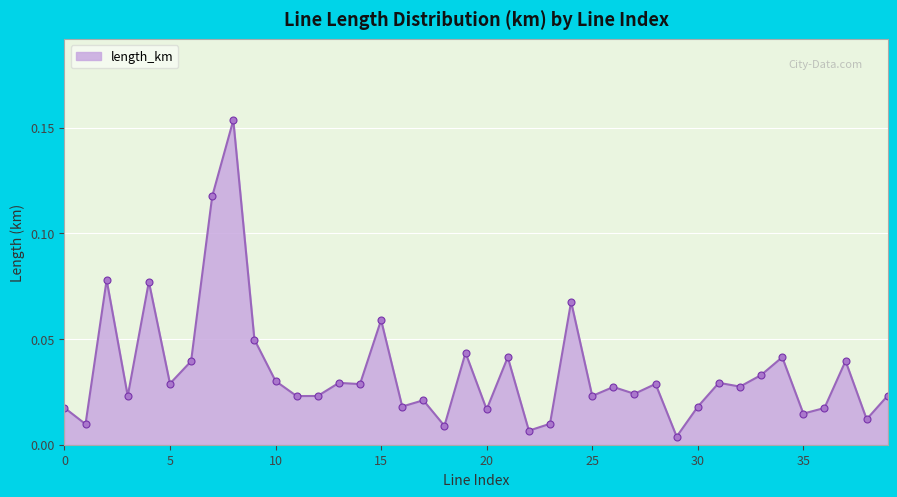

True or false: the data has more than 1 interior local peaks.

True